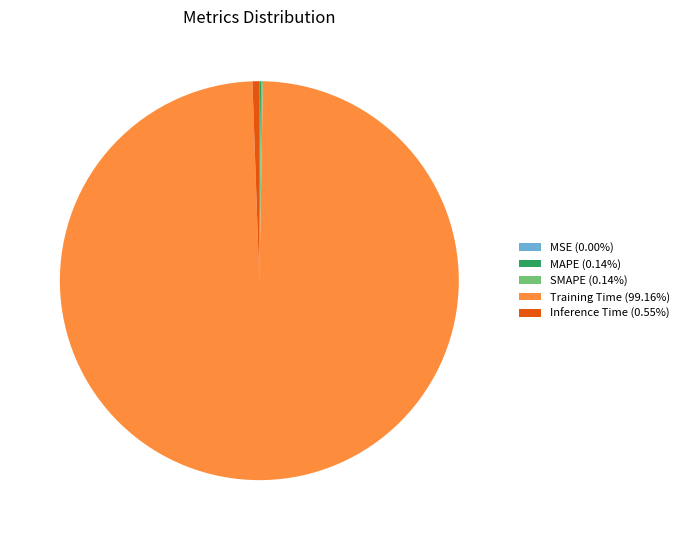

Does any single category account for the majority?

Yes